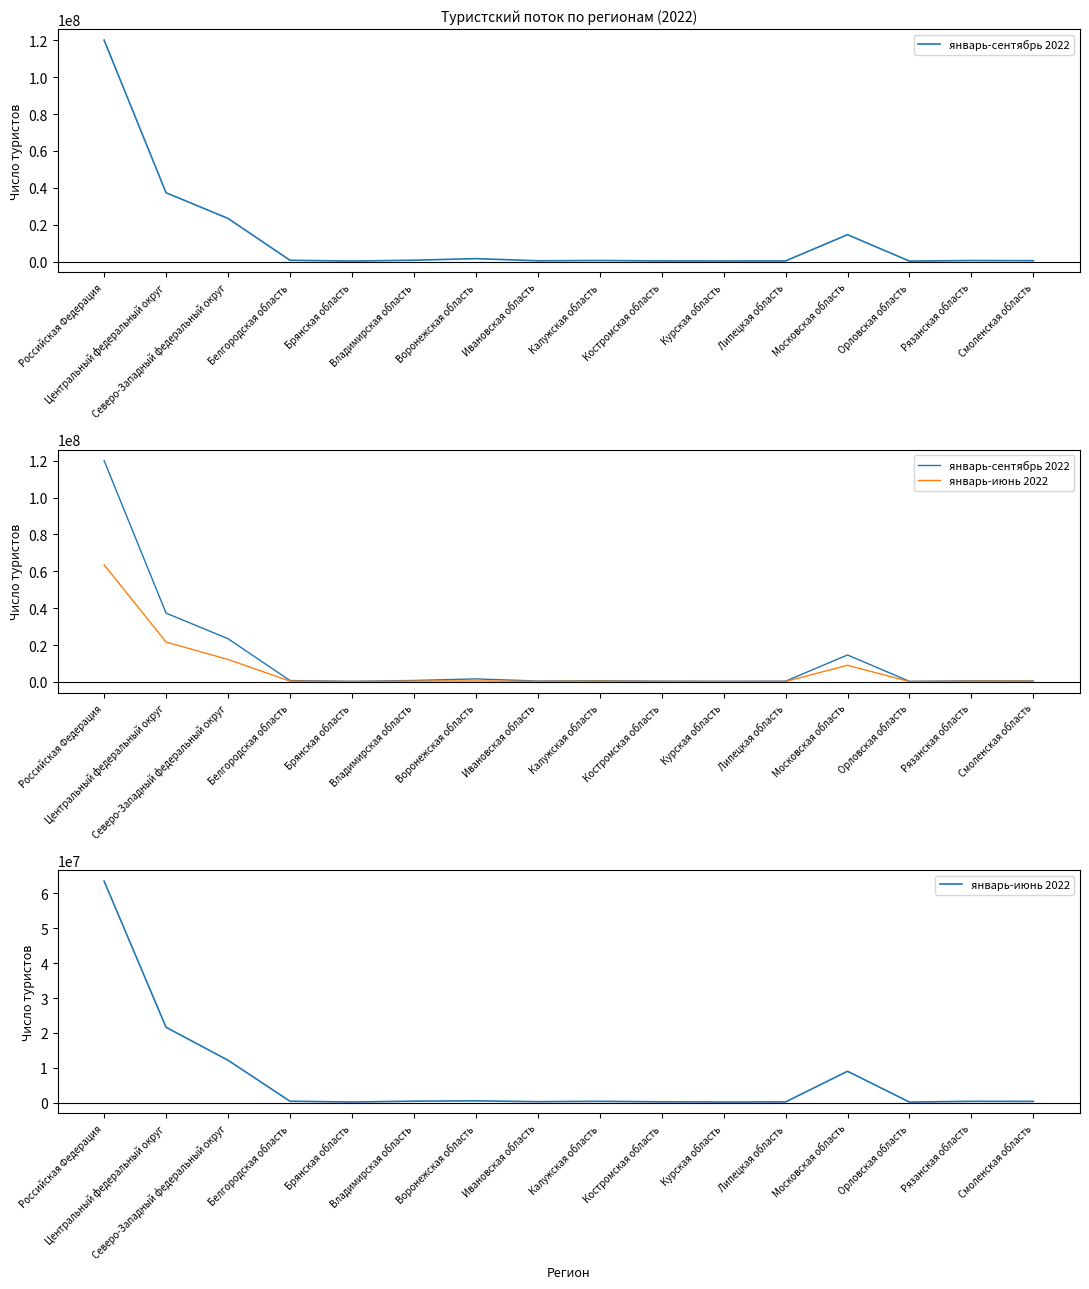

Is it true that январь-июнь 2022 equals 192995 at Рязанская область?

False